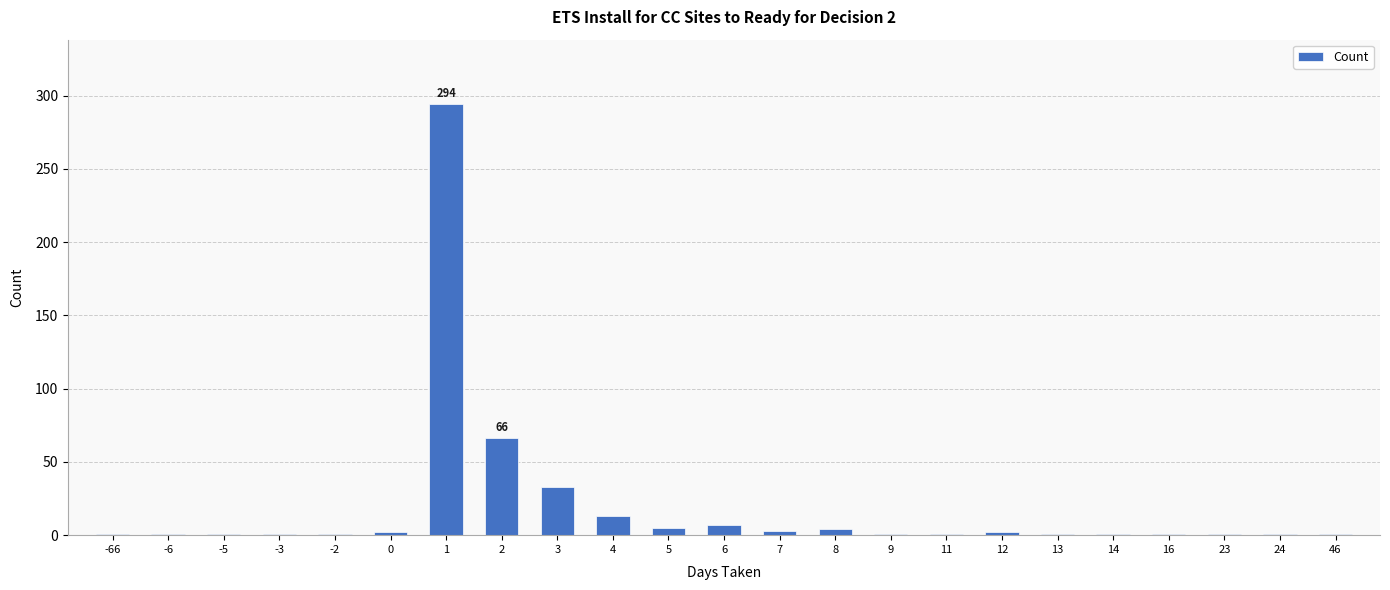

The chart shows a value of 1 at 14. True or false?

True